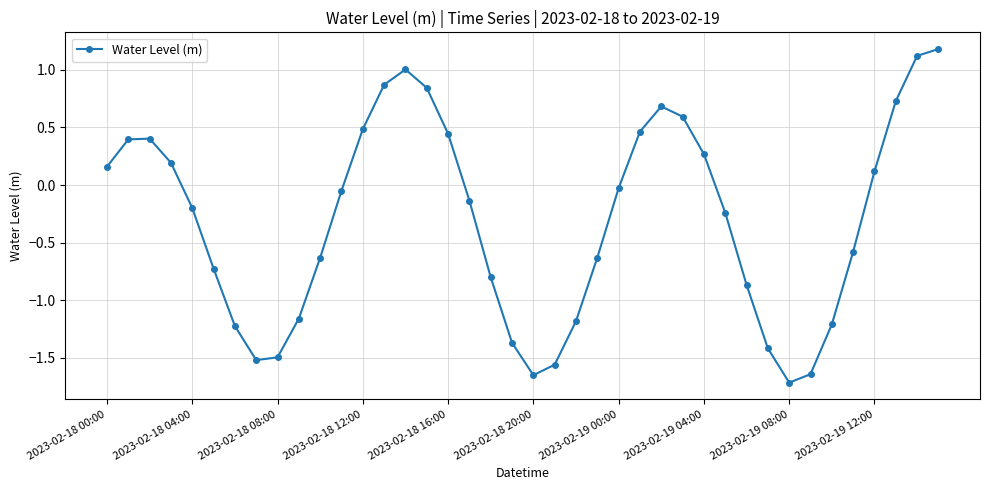

What is the greatest value displayed?

1.2